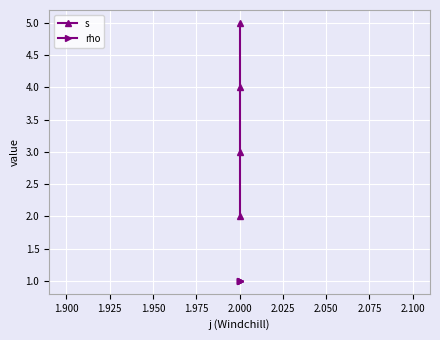

Between 1.875 and 1.950, which series saw the biggest shift?

s